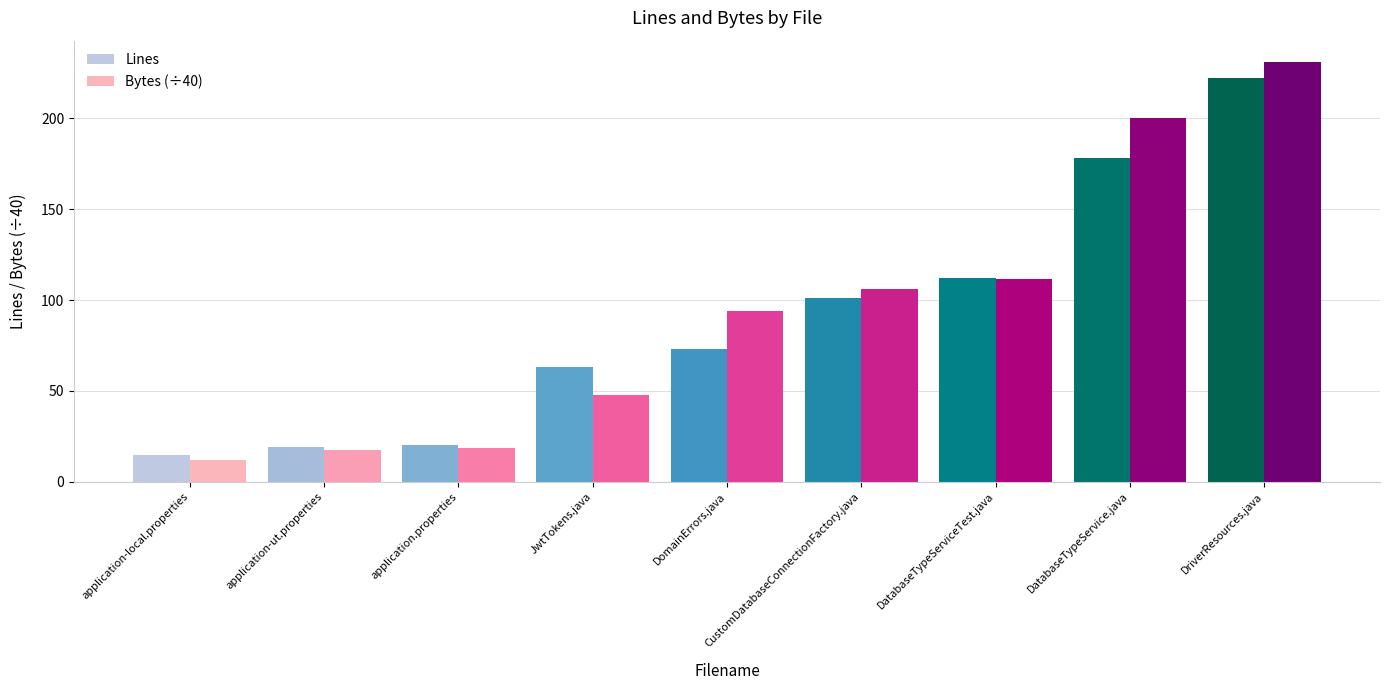

At DatabaseTypeService.java, list the series in order from smallest to largest.

Lines, Bytes (÷40)